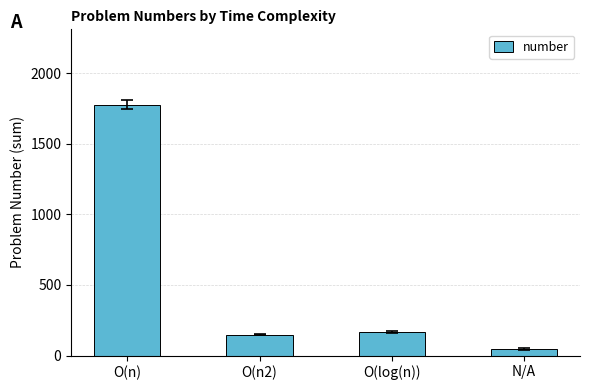

Reading right to left, transcribe all the data shown in this chart.

N/A=46	O(log(n))=167	O(n2)=147	O(n)=1778